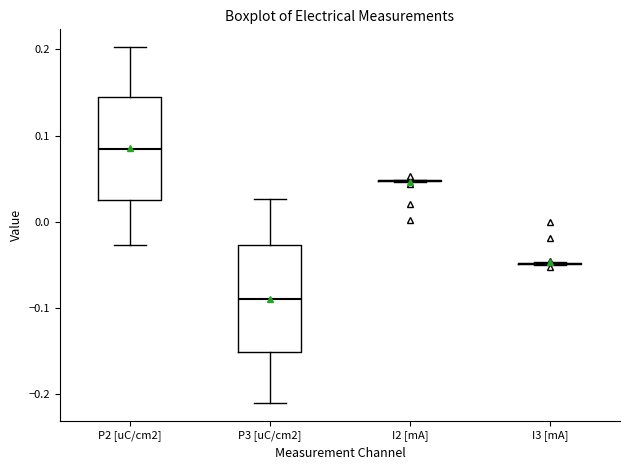

Reading left to right, read every box against the y-axis: the position of its median line, the range the box covers, and the ends of its whiskers. The values are not printed on the chart, so give them approximately, as read against the axis.

P2 [uC/cm2]: median 0.08, box 0.03 to 0.14, whiskers -0.03 to 0.20
P3 [uC/cm2]: median -0.09, box -0.15 to -0.03, whiskers -0.21 to 0.03
I2 [mA]: box collapsed to a line at 0.05, whiskers 0.05 to 0.05
I3 [mA]: box collapsed to a line at -0.05, whiskers -0.05 to -0.05